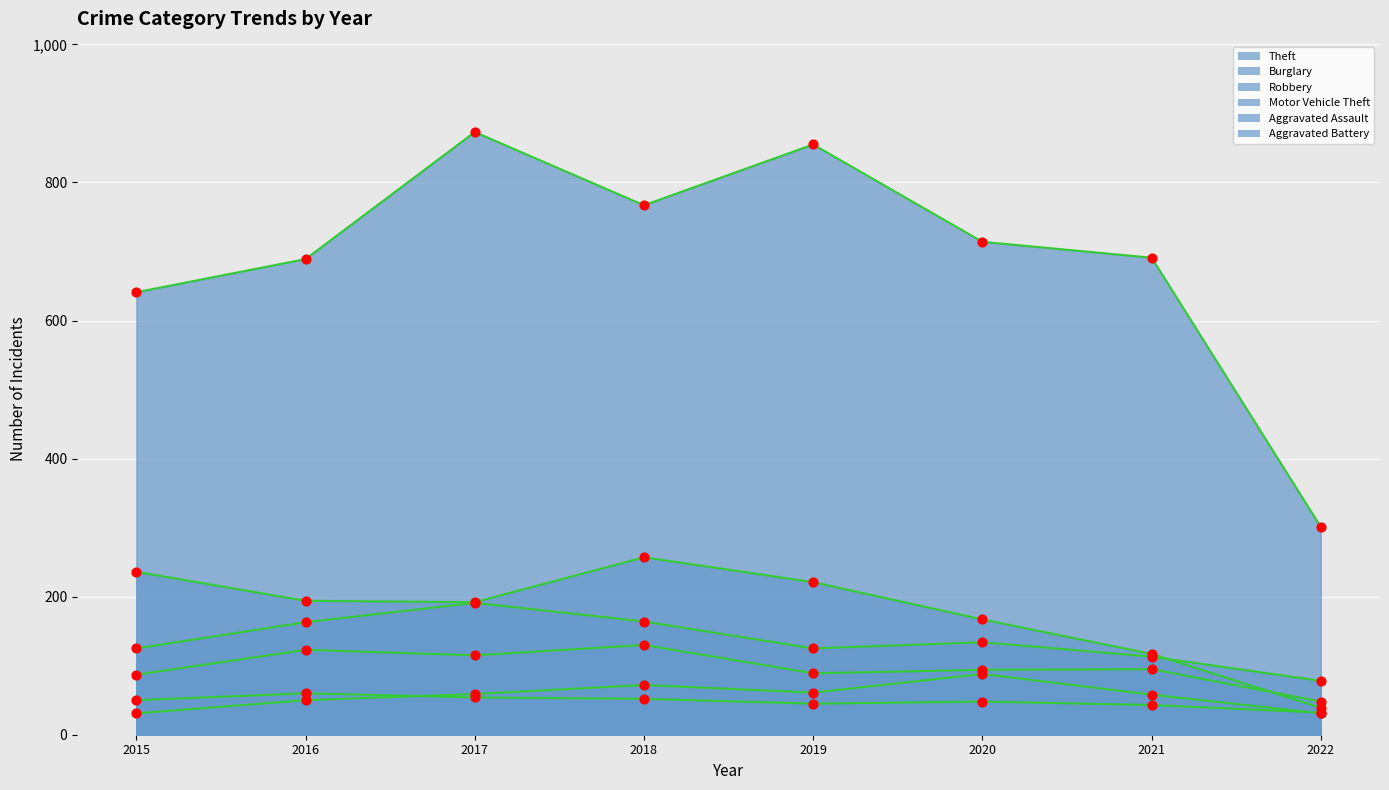

Which series reaches the minimum Y coordinate?

Aggravated Assault